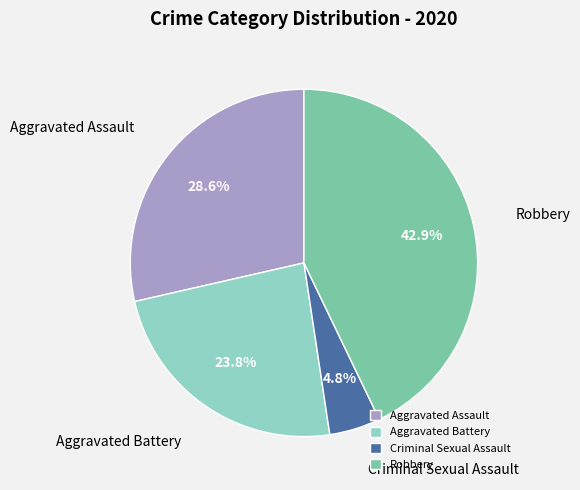

To the nearest percent, what is the combined percentage of Aggravated Assault and Criminal Sexual Assault?

33%